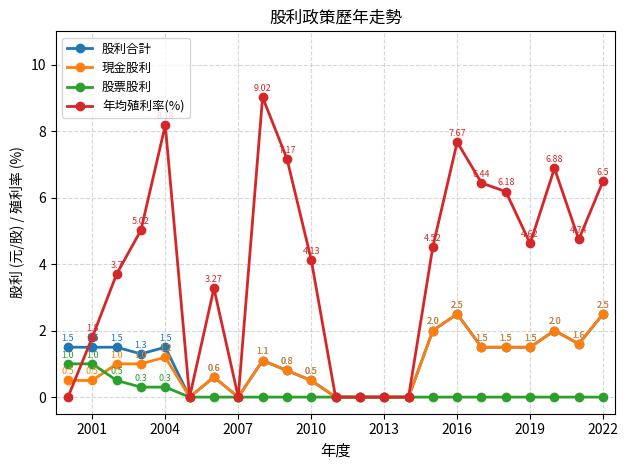

In 年均殖利率(%), how many points are higher than both neighbors (excluding endpoints)?

5